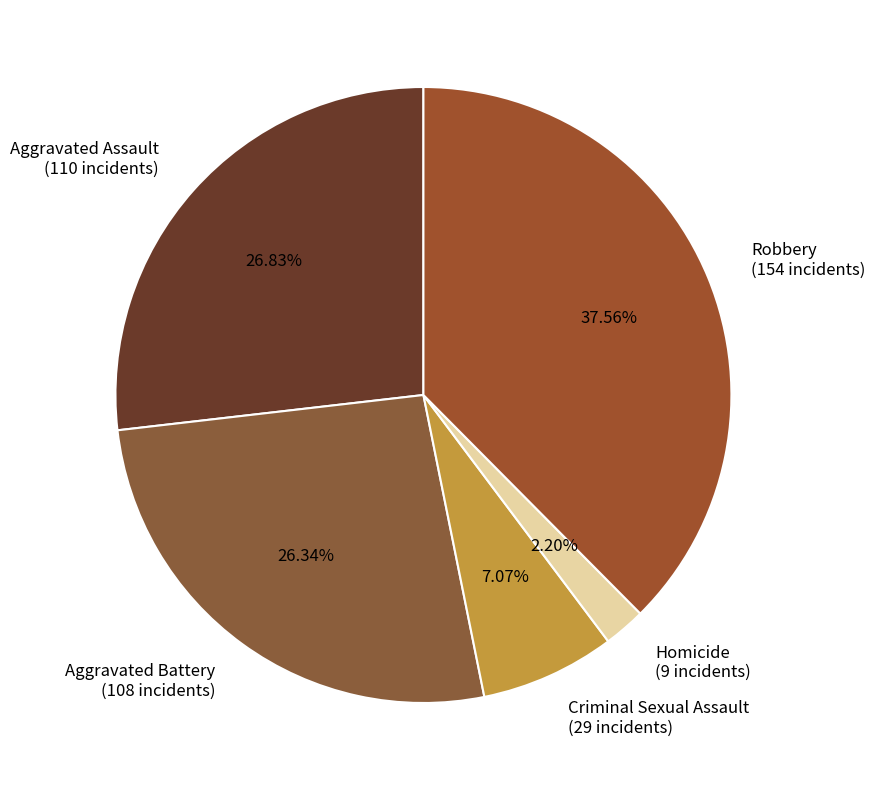

To the nearest percent, what percentage of the pie is Aggravated Battery?

26%